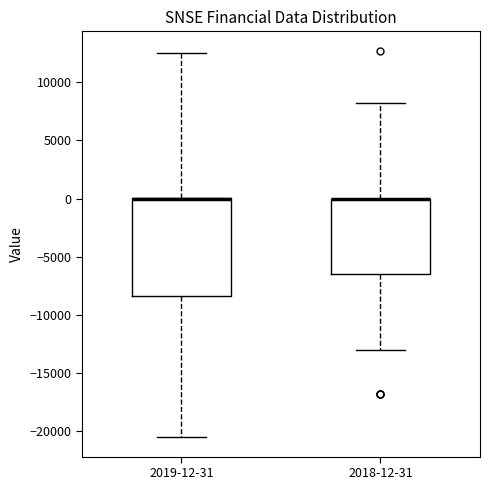

Reading left to right, read every box against the y-axis: the position of its median line, the range the box covers, and the ends of its whiskers. The values are not printed on the chart, so give them approximately, as read against the axis.

2019-12-31: median 0 (drawn on the box's upper edge), box -8500 to 0, whiskers -20500 to 12500
2018-12-31: median 0 (drawn on the box's upper edge), box -6500 to 0, whiskers -13000 to 8000